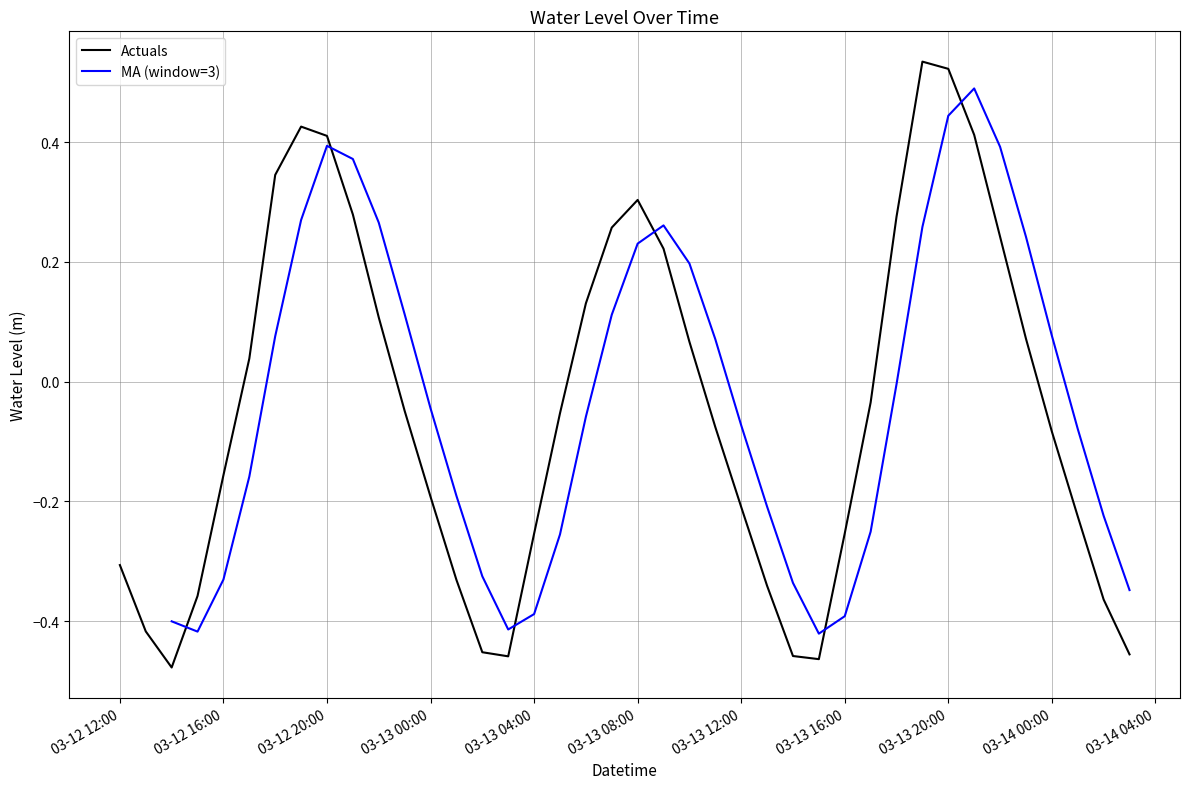

List the labels in order of value, smallest first.

2025-03-12 14:00:00, 2025-03-13 15:00:00, 2025-03-13 03:00:00, 2025-03-13 14:00:00, 2025-03-14 03:00:00, 2025-03-13 02:00:00, 2025-03-12 13:00:00, 2025-03-14 02:00:00, 2025-03-12 15:00:00, 2025-03-13 13:00:00, 2025-03-13 01:00:00, 2025-03-12 12:00:00, 2025-03-13 04:00:00, 2025-03-13 16:00:00, 2025-03-14 01:00:00, 2025-03-13 12:00:00, 2025-03-13 00:00:00, 2025-03-12 16:00:00, 2025-03-14 00:00:00, 2025-03-13 11:00:00, 2025-03-13 05:00:00, 2025-03-12 23:00:00, 2025-03-13 17:00:00, 2025-03-12 17:00:00, 2025-03-13 10:00:00, 2025-03-13 23:00:00, 2025-03-12 22:00:00, 2025-03-13 06:00:00, 2025-03-13 09:00:00, 2025-03-13 22:00:00, 2025-03-13 07:00:00, 2025-03-13 18:00:00, 2025-03-12 21:00:00, 2025-03-13 08:00:00, 2025-03-12 18:00:00, 2025-03-12 20:00:00, 2025-03-13 21:00:00, 2025-03-12 19:00:00, 2025-03-13 20:00:00, 2025-03-13 19:00:00